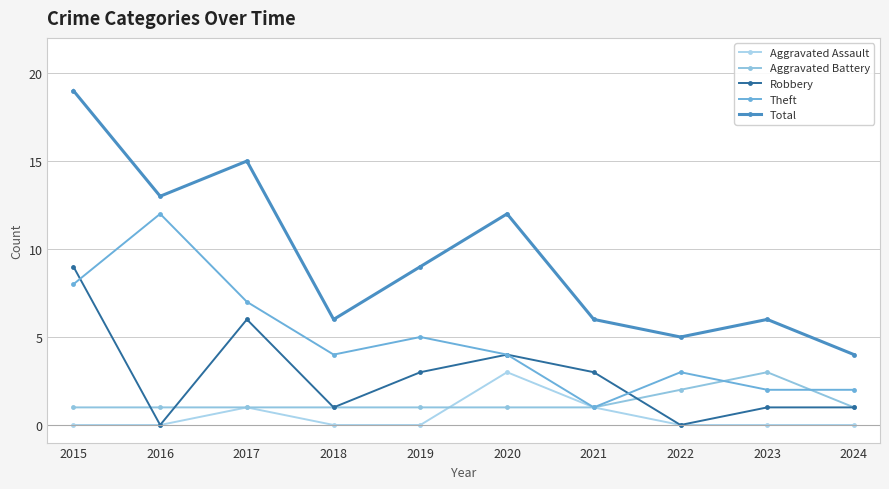

The value of Total at 2019 is 16. True or false?

False